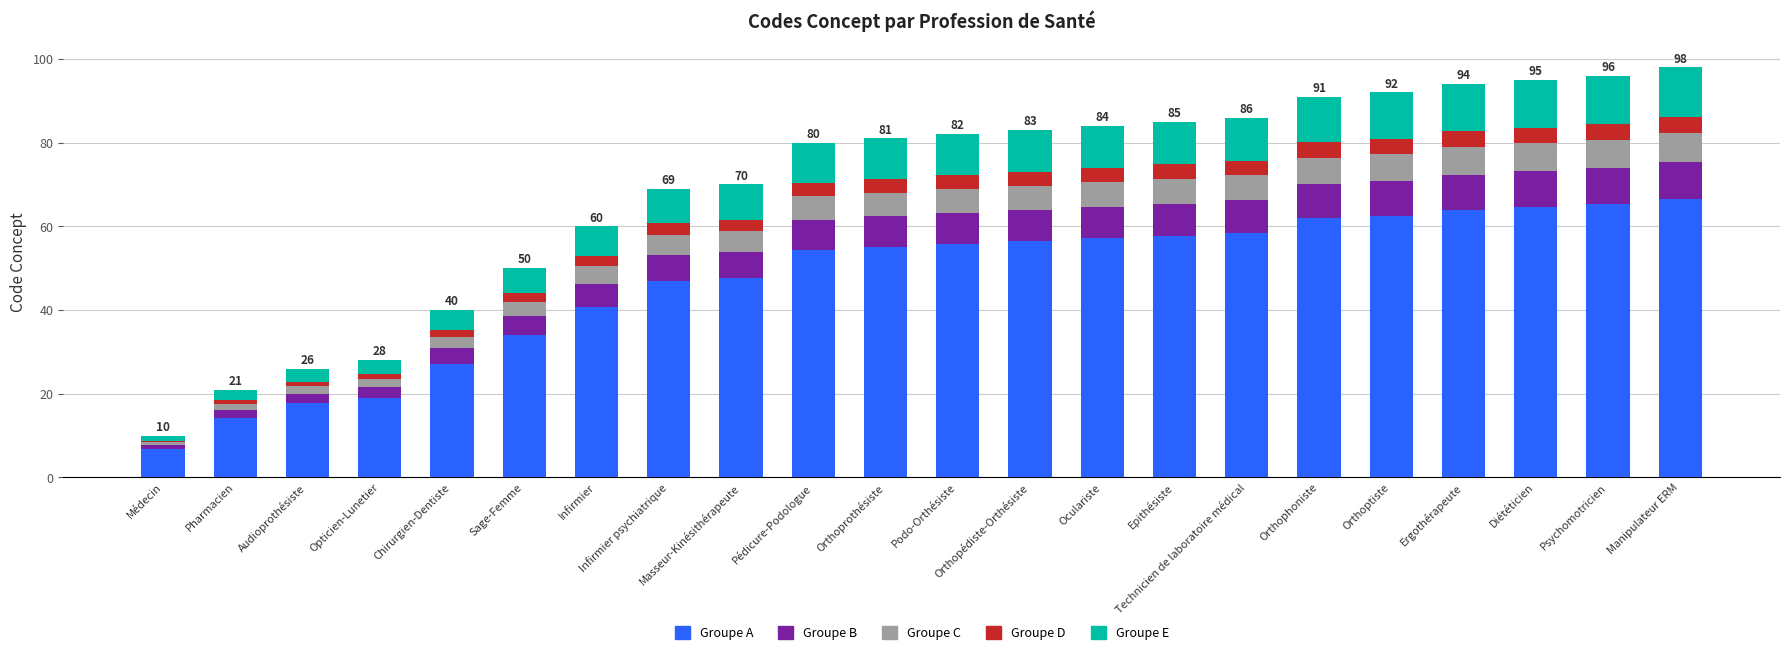

What is the total value across all series at Orthoprothésiste?

81.0